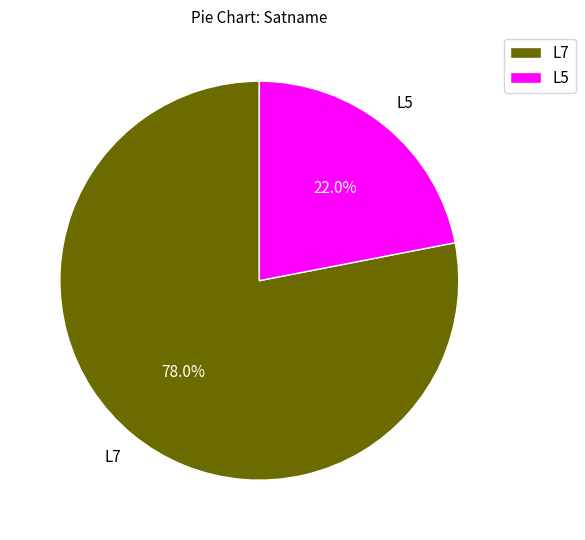

Which category has the biggest portion of the pie?

L7